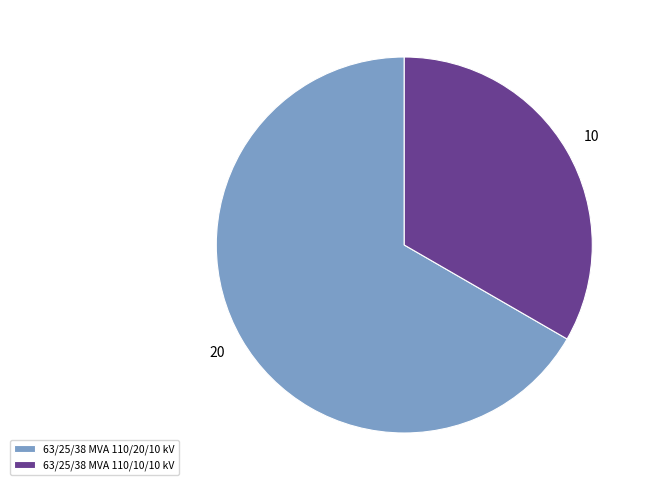

True or false: 63/25/38 MVA 110/20/10 kV accounts for 78% of the total.

False